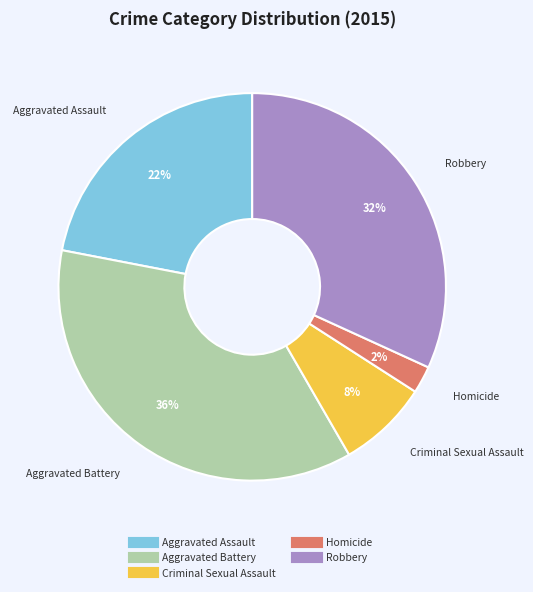

To the nearest percent, what is the average slice percentage?

20%